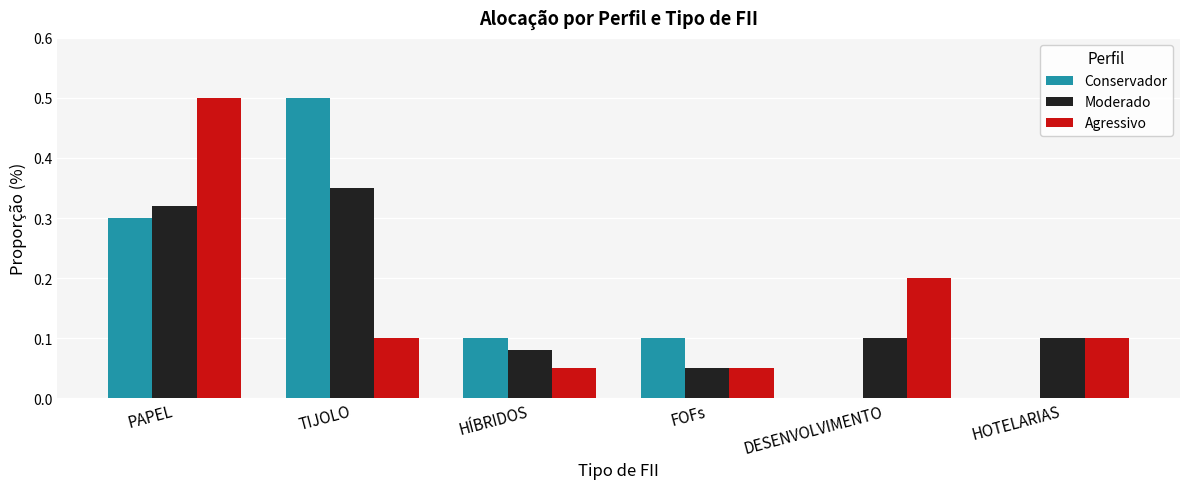

Is the value of Moderado at PAPEL greater than the value of Conservador at DESENVOLVIMENTO?

Yes